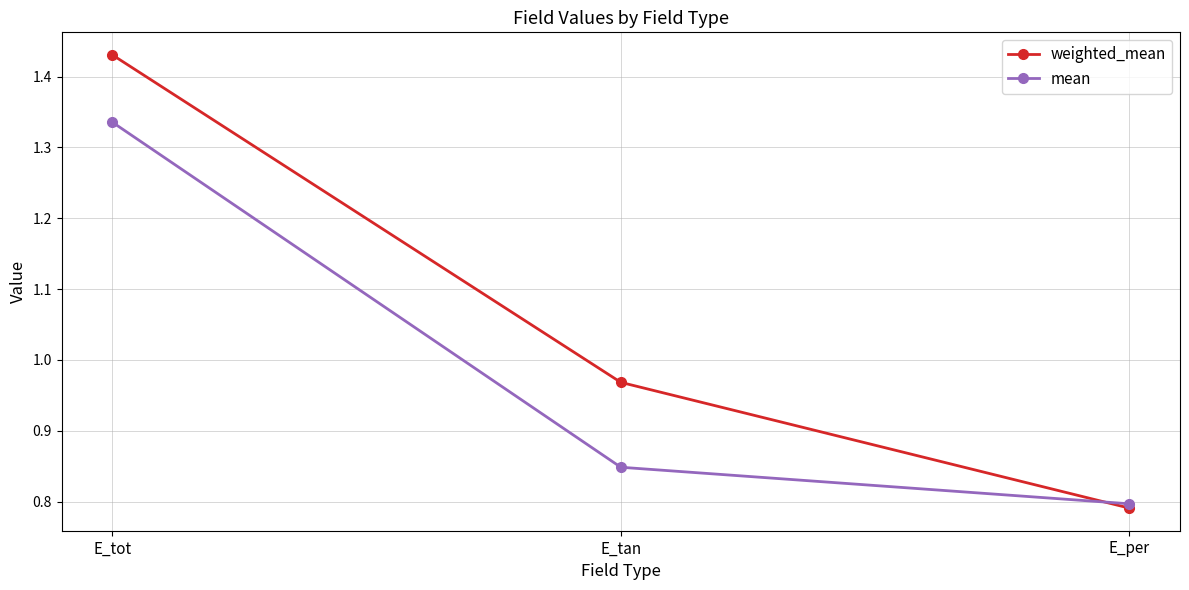

True or false: weighted_mean has a value of 0.4 at E_per.

False